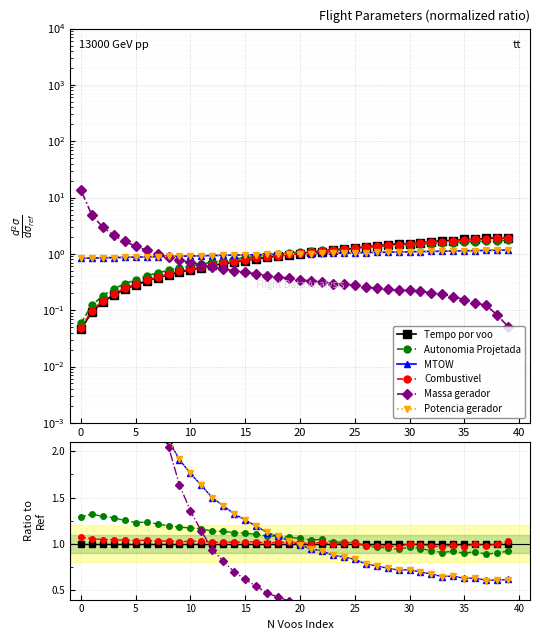

How many times do Tempo por voo and Autonomia Projetada cross each other?

1